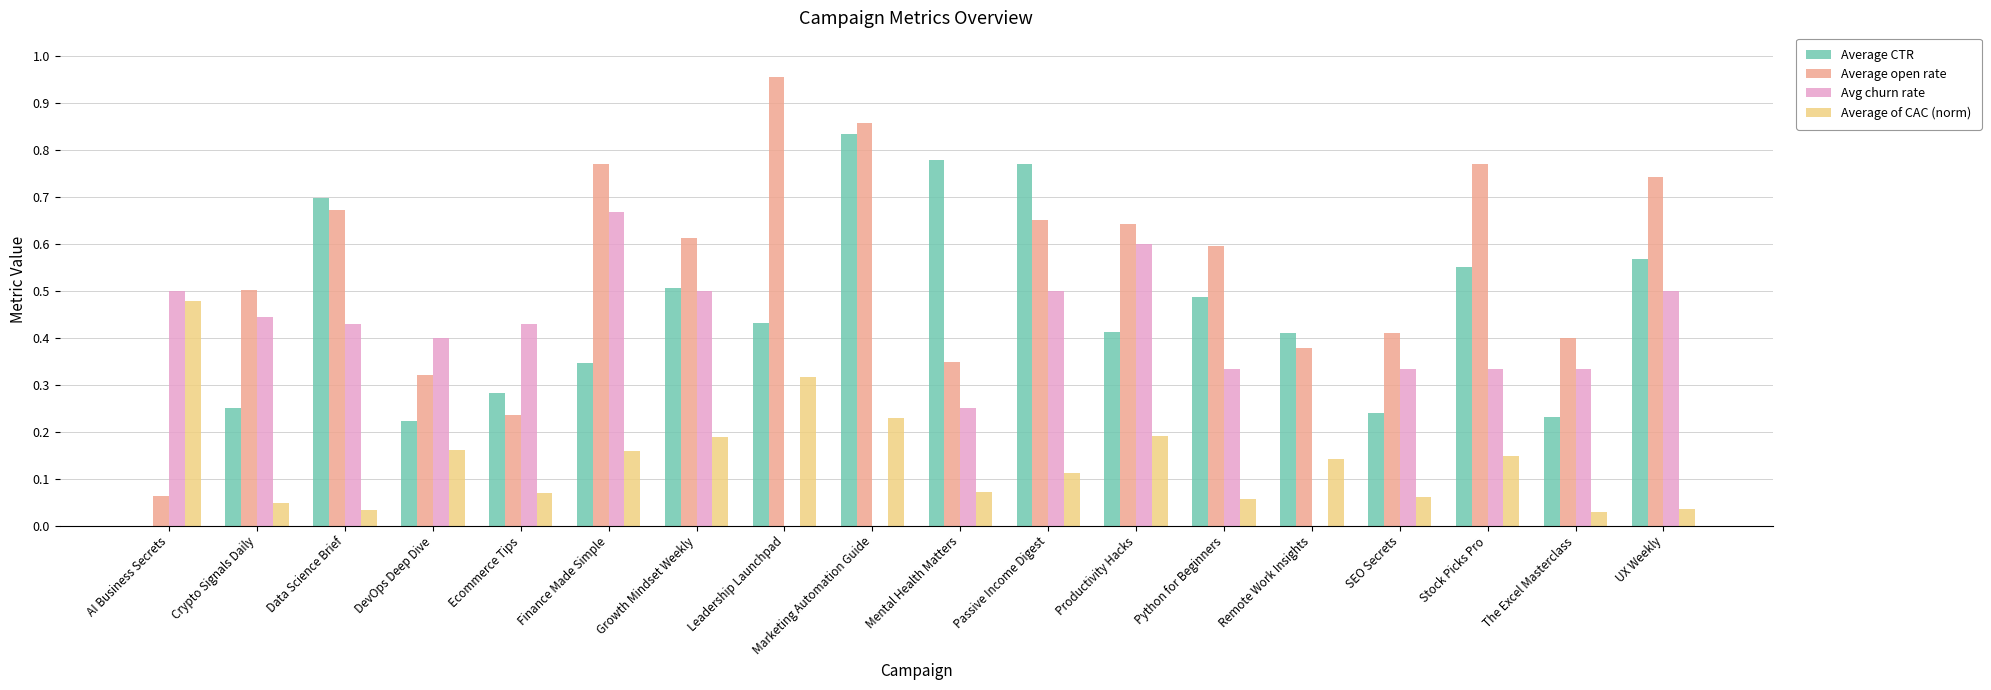

Which series has the largest total across all categories?

Average open rate